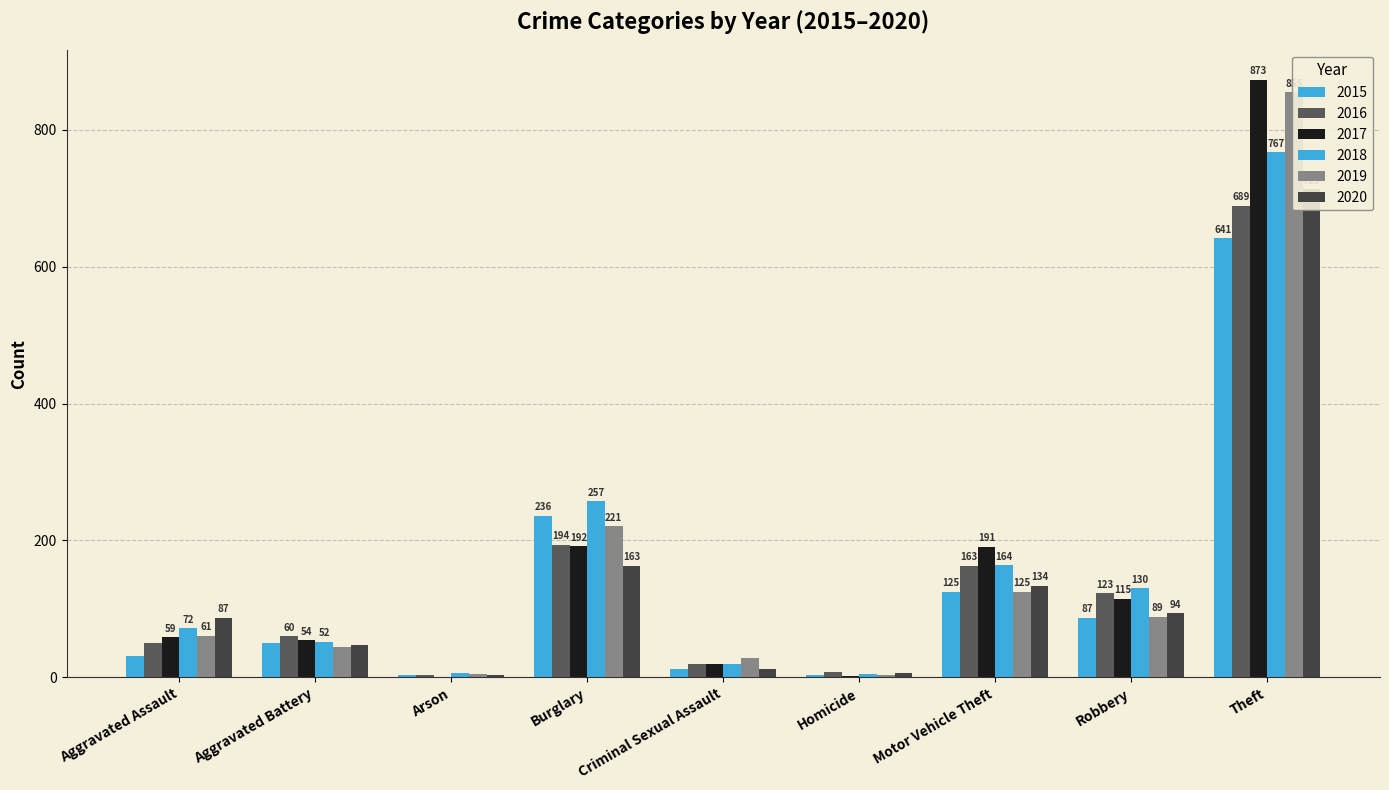

Count the number of data series in this chart.

6